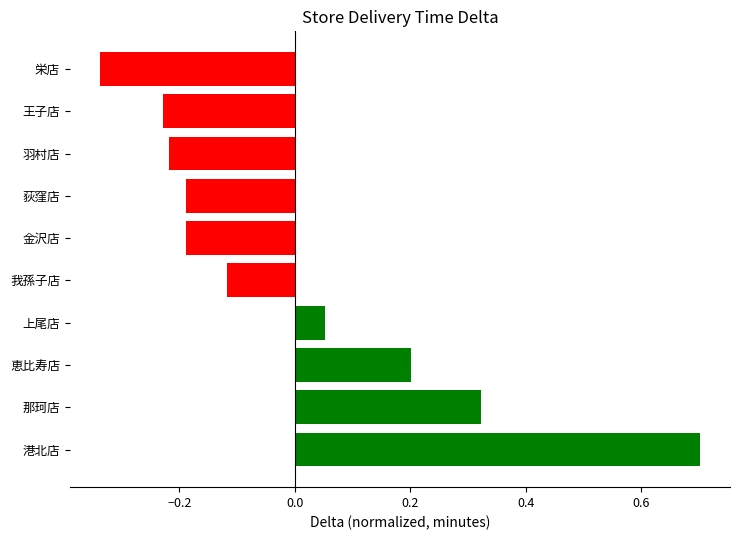

At which label is the value closest to 0?

上尾店